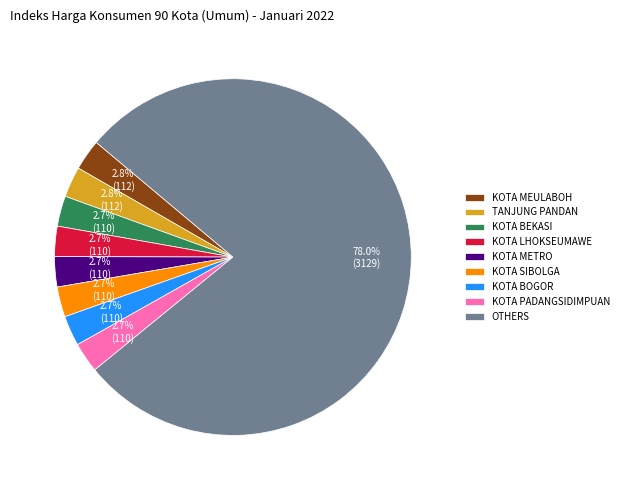

Which slice is the largest?

OTHERS